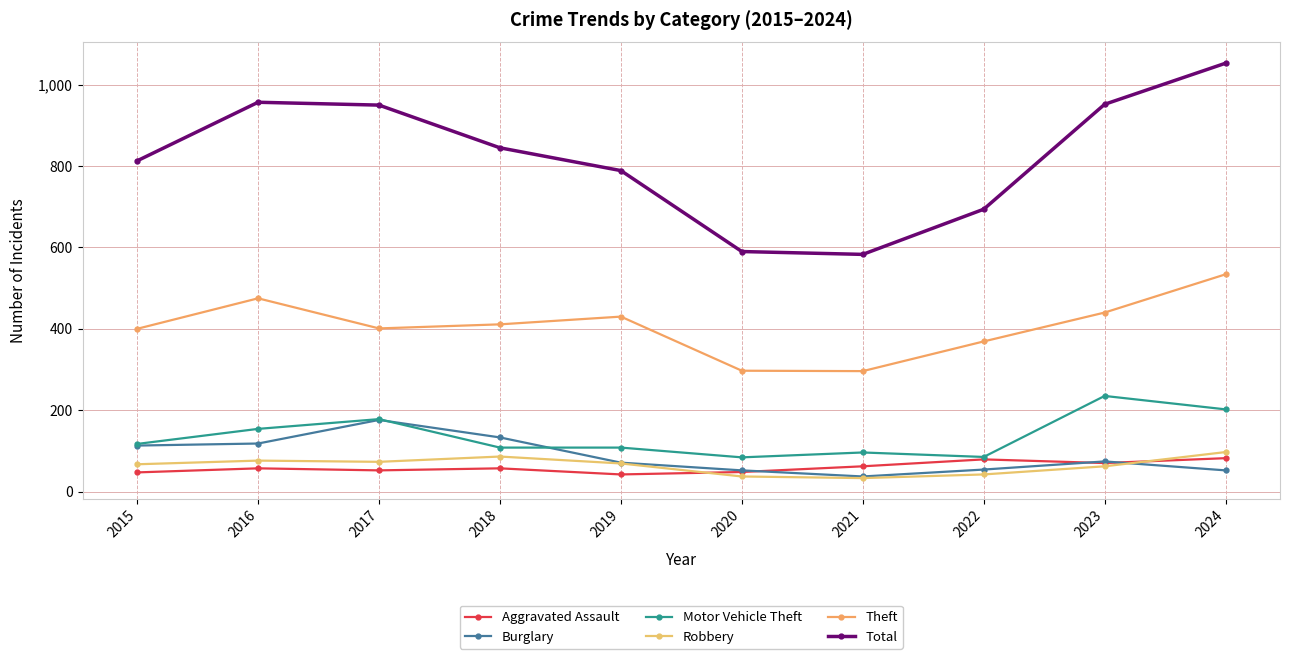

True or false: Theft and Total intersect in this chart.

False